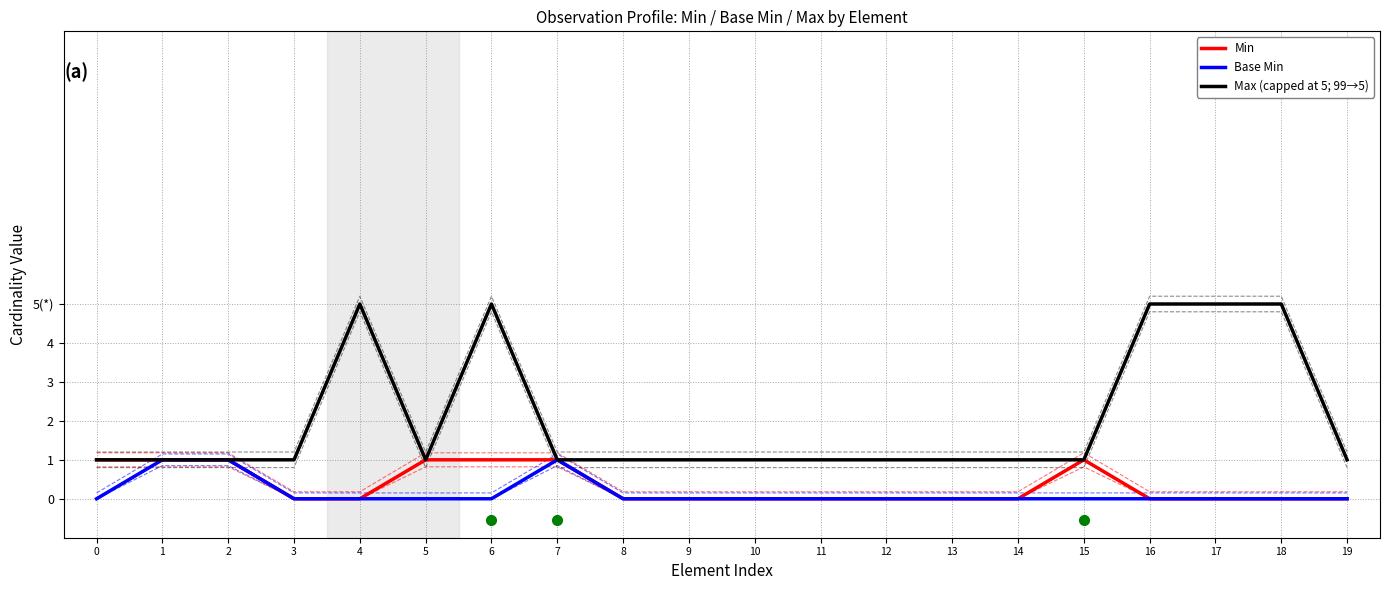

What is the value of the Max (capped at 5; 99→5) point at the 20th from the left?

1